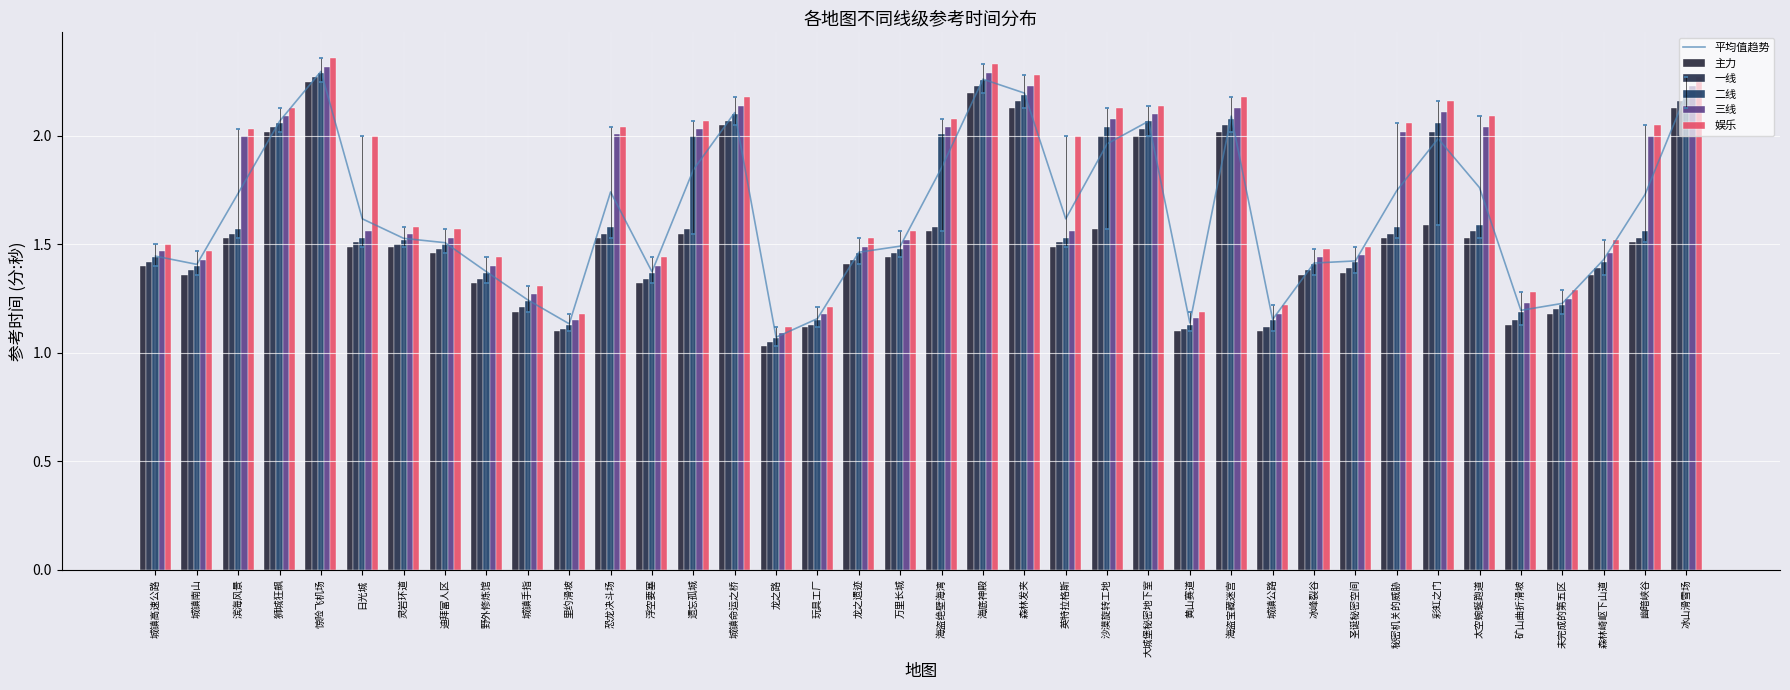

What are all the series names shown in the legend?

平均值趋势, 主力, 一线, 二线, 三线, 娱乐